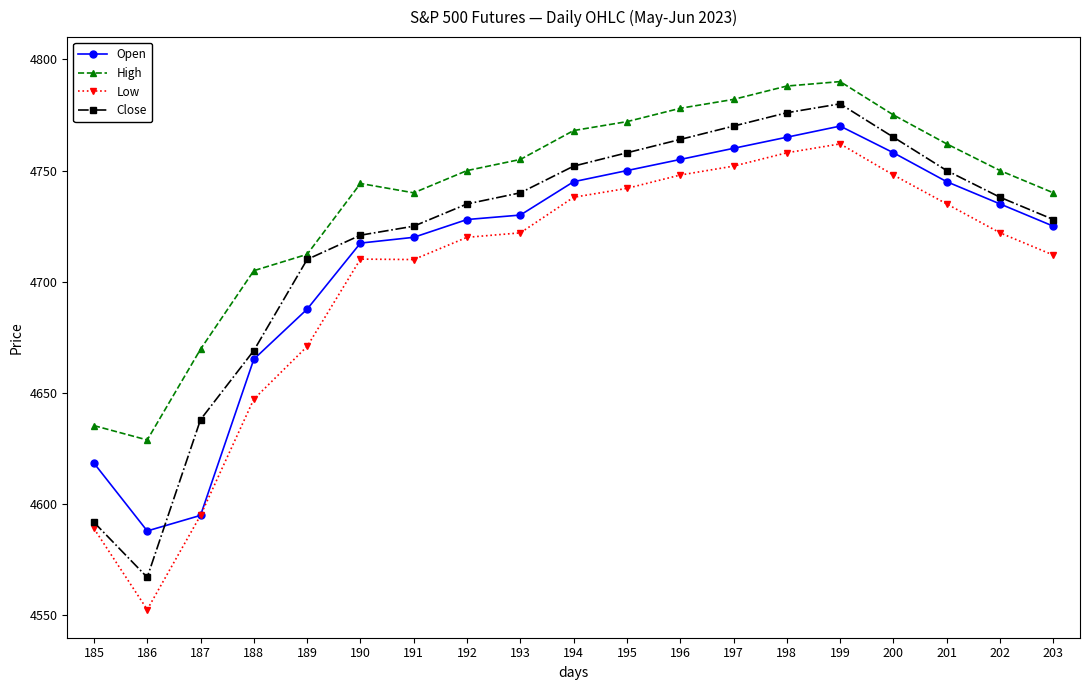

Which series changed the most between 185 and 191?

Close